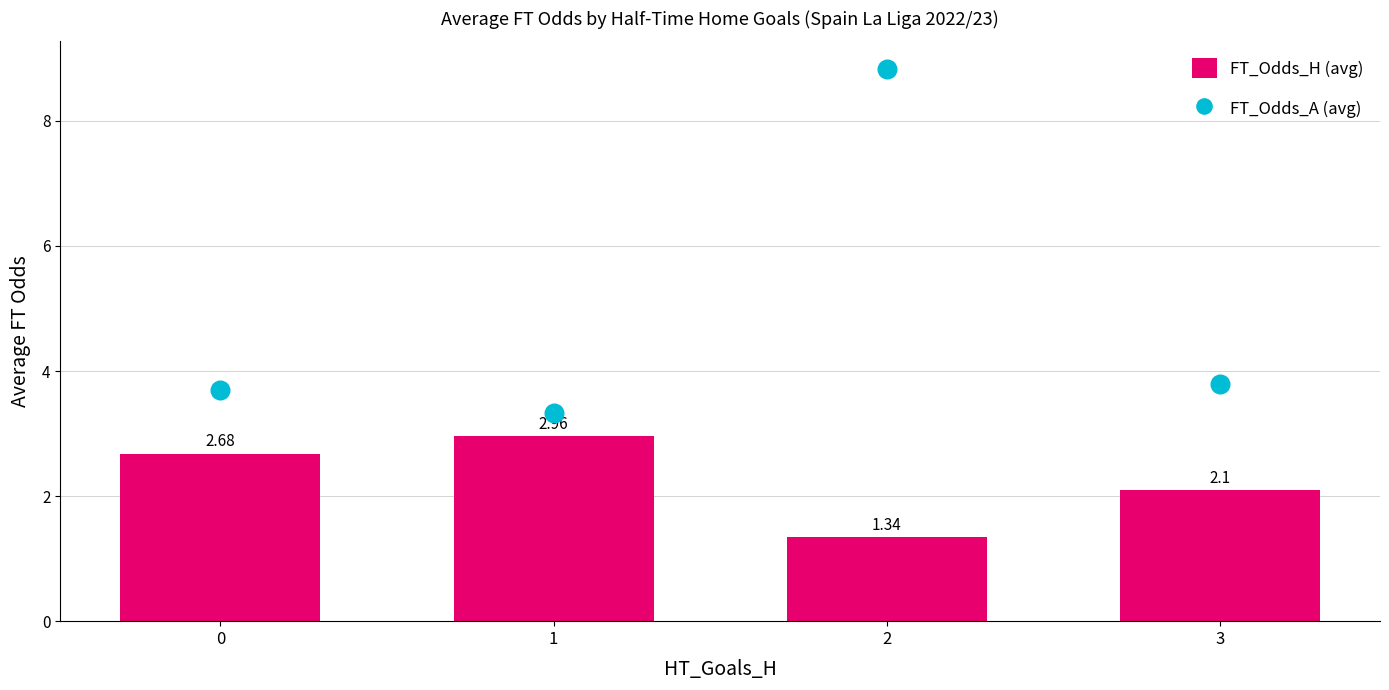

Which series contains the lowest Y value?

FT_Odds_H (avg)